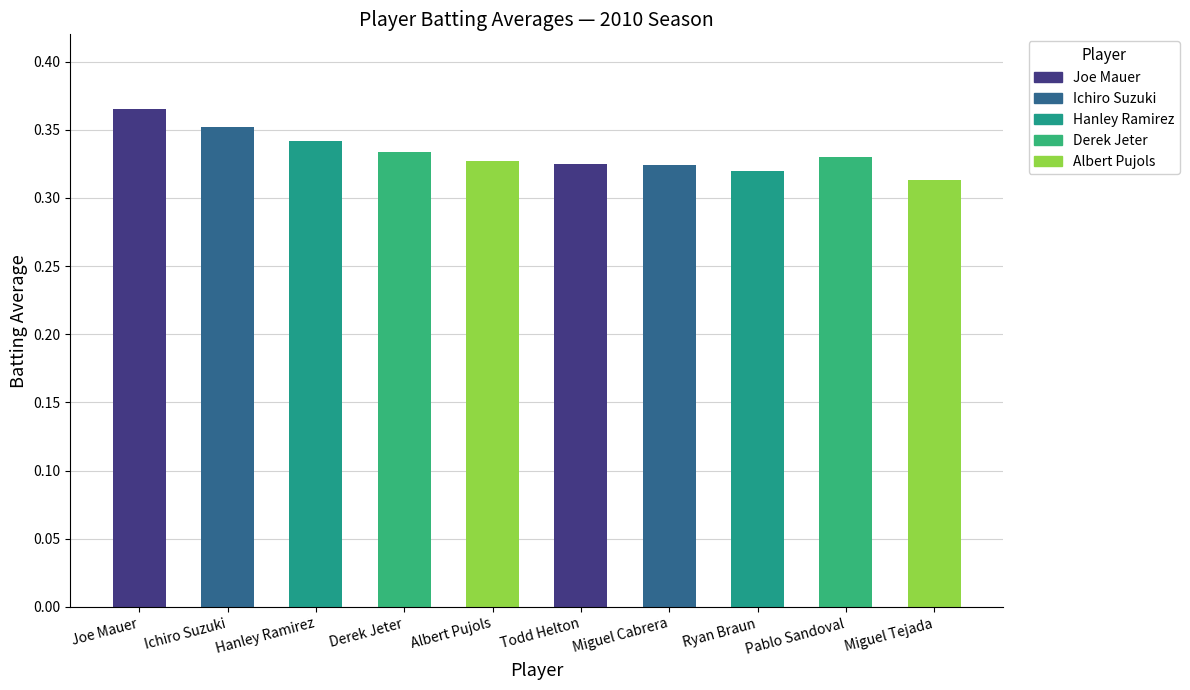

Where is the data nearest to the value 0?

Miguel Tejada